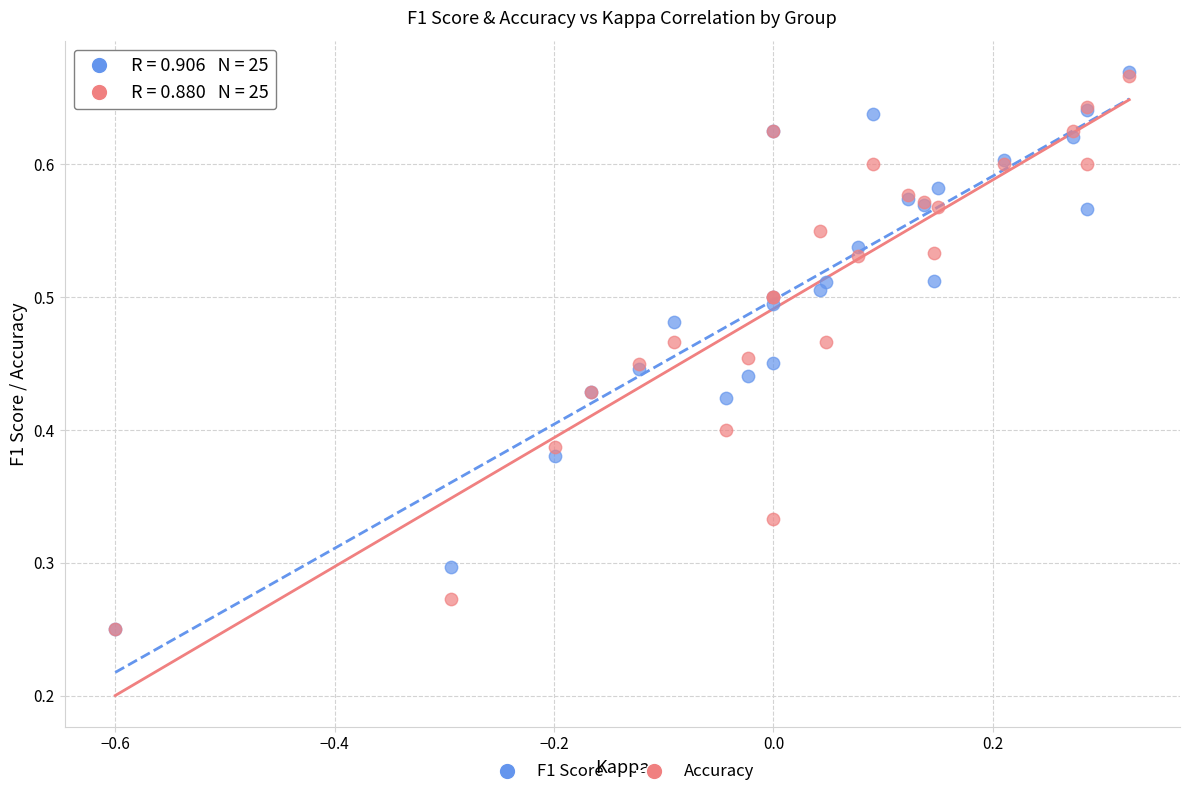

What are all the series names shown in the legend?

F1 Score, Accuracy